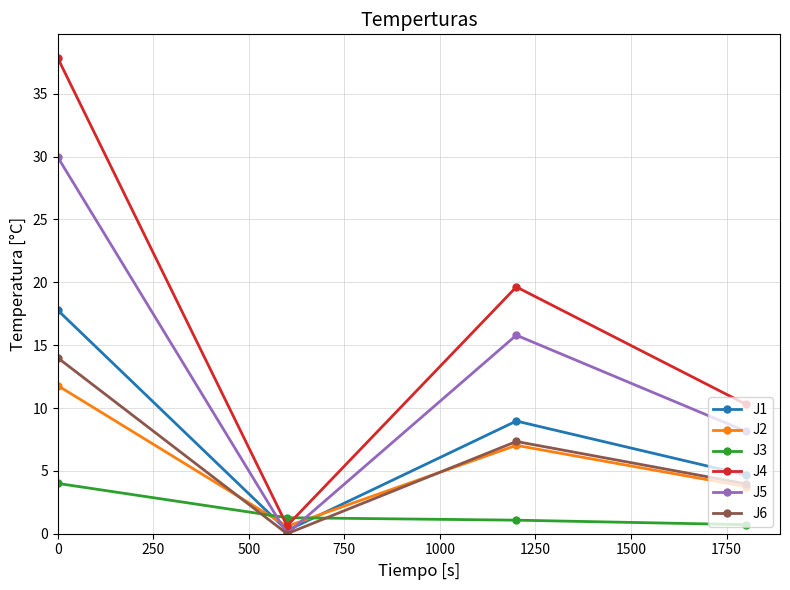

In J6, how many points are higher than both neighbors (excluding endpoints)?

1